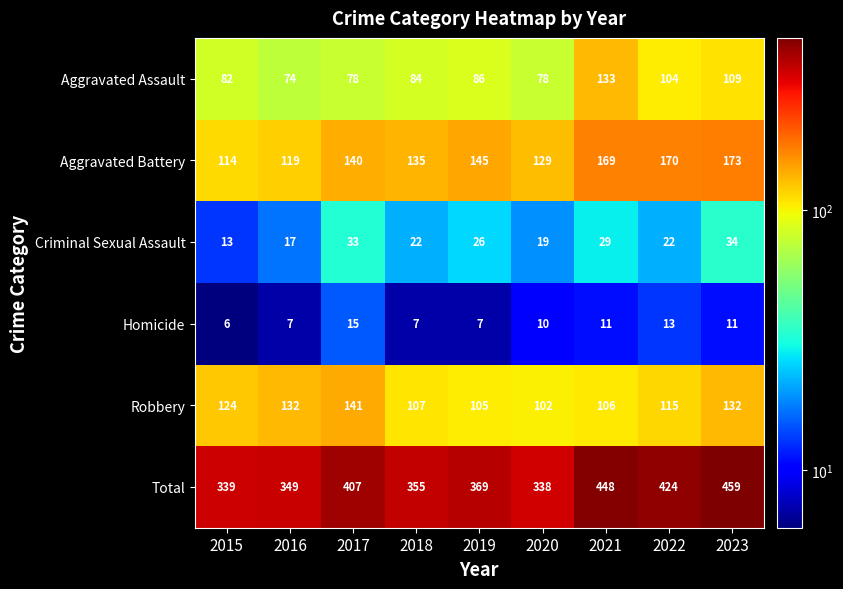

Where is Total nearest to the value 398?

2017